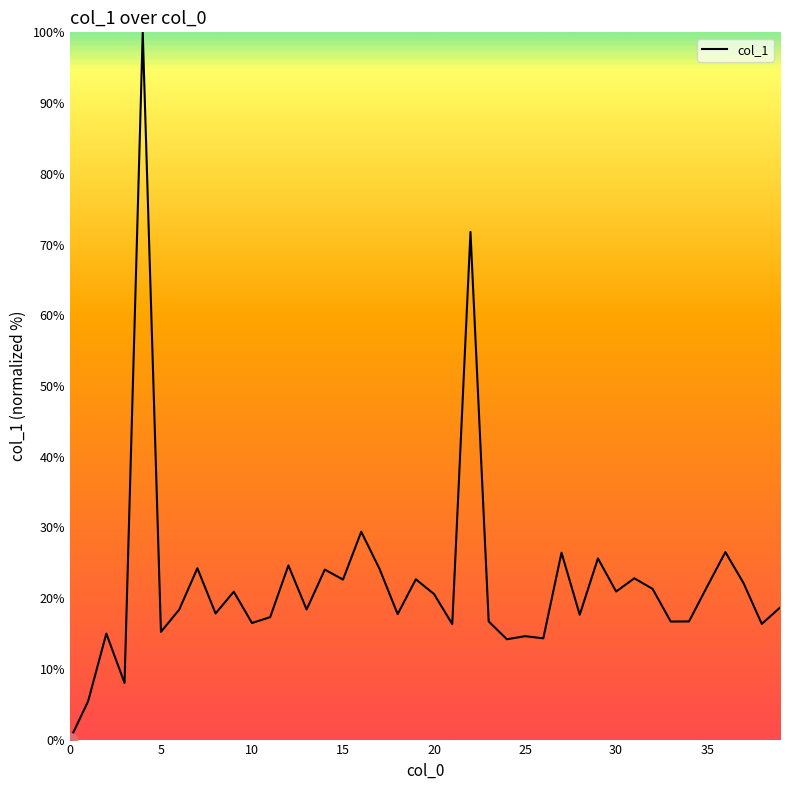

What is the maximum value shown in the chart?

100.0